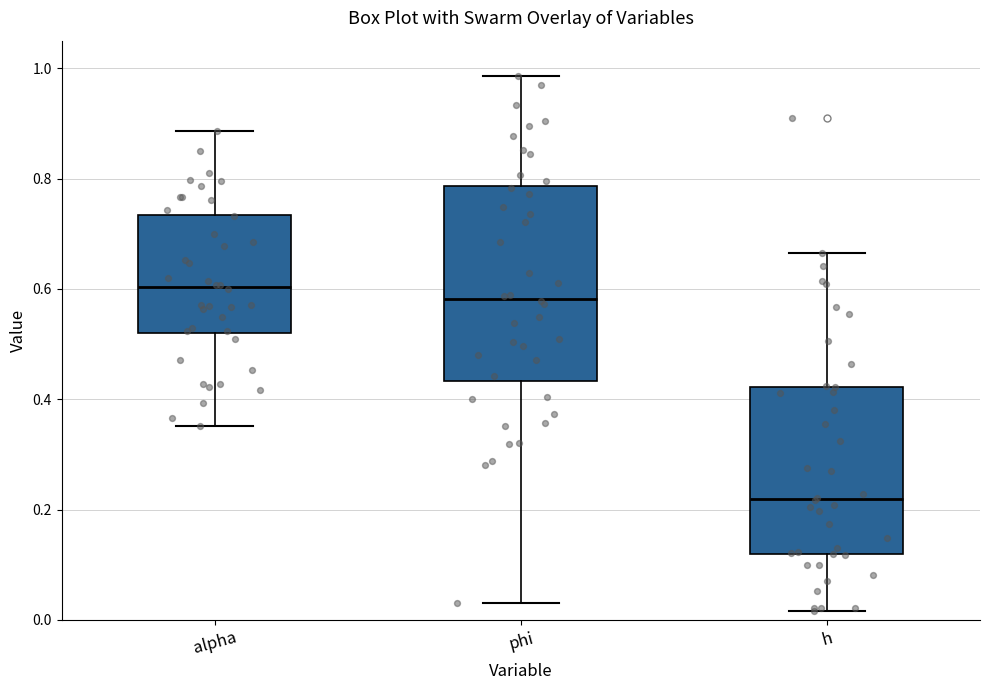

Reading left to right, read every box against the y-axis: the position of its median line, the range the box covers, and the ends of its whiskers. The values are not printed on the chart, so give them approximately, as read against the axis.

alpha: median 0.60, box 0.52 to 0.74, whiskers 0.36 to 0.88
phi: median 0.58, box 0.44 to 0.78, whiskers 0.02 to 0.98
h: median 0.22, box 0.12 to 0.42, whiskers 0.02 to 0.66